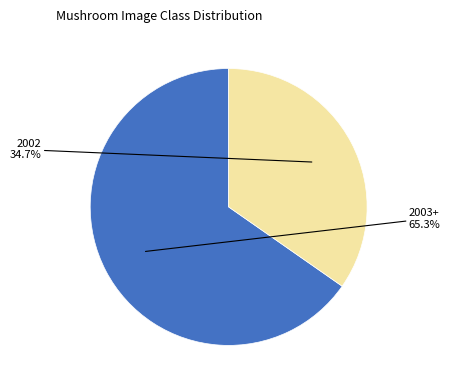

Is there a majority slice in this chart?

Yes